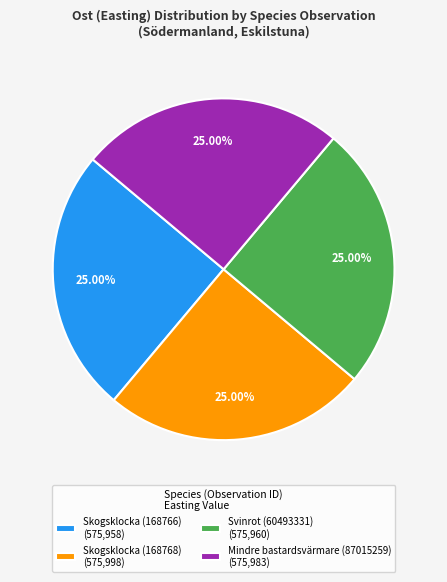

Does Mindre bastardsvärmare (87015259) (575,983) represent more than half of the total?

No